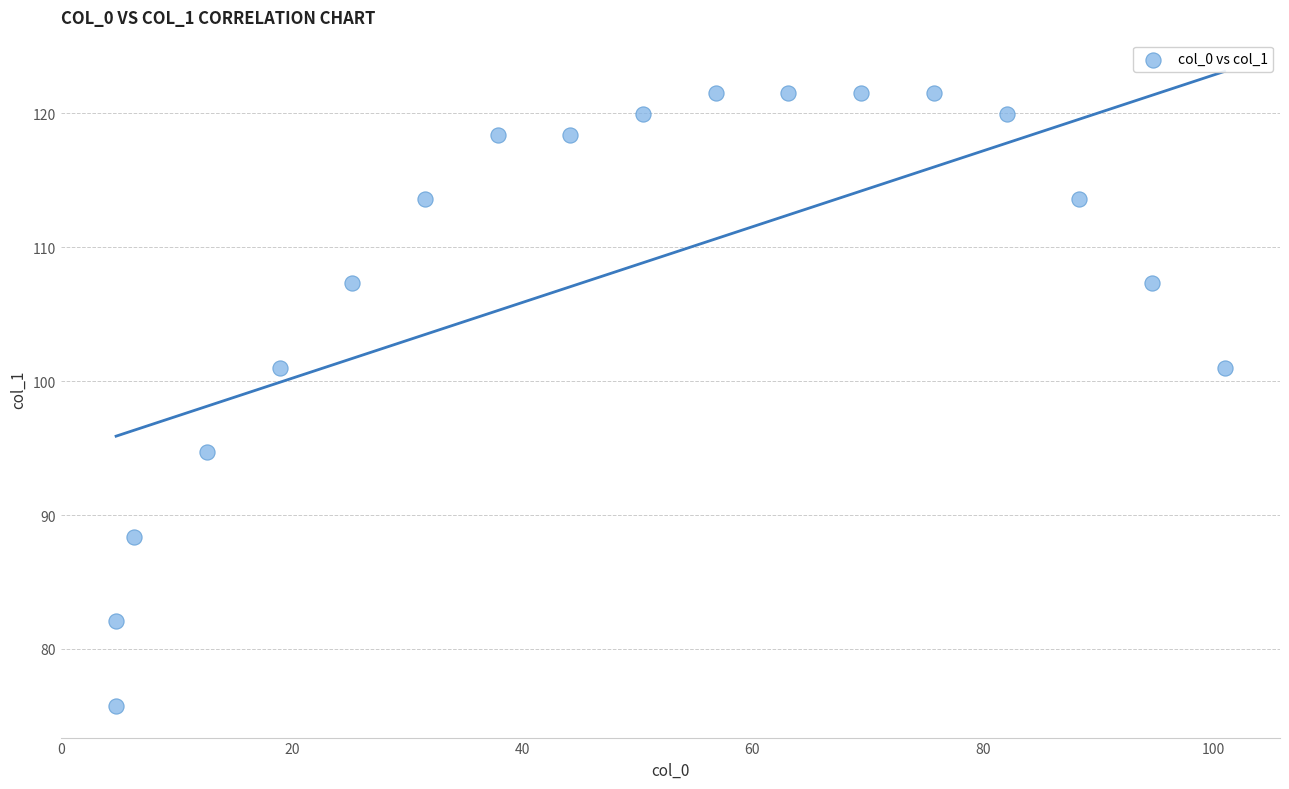

What is the range of X values (max minus min)?

96.3